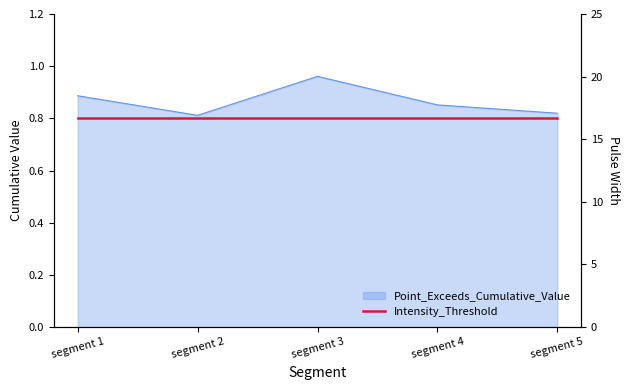

Which label corresponds to the largest value in the chart?

segment 3